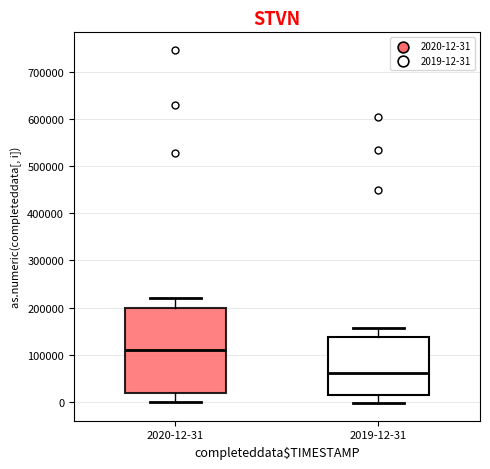

Reading left to right, transcribe this box plot: for each box, give where its median line is, the range the box spans, and where its two whiskers end, as read against the y-axis. The values are not printed on the chart, so give them approximately, as read against the axis.

2020-12-31: median 110000, box 20000 to 200000, whiskers 0 to 220000
2019-12-31: median 60000, box 10000 to 140000, whiskers 0 to 160000